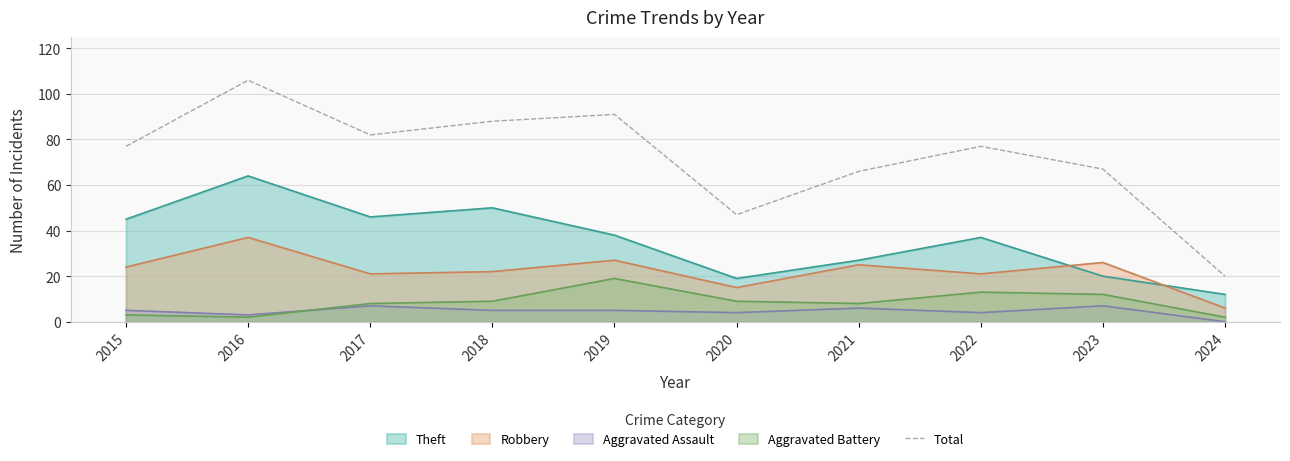

Which series has the widest spread of values?

Total